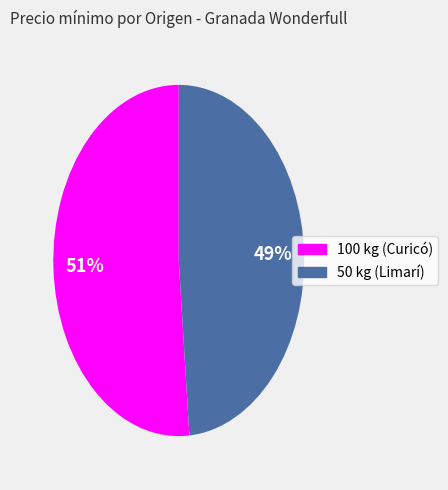

The 50 kg (Limarí) slice represents 60% of the pie. True or false?

False